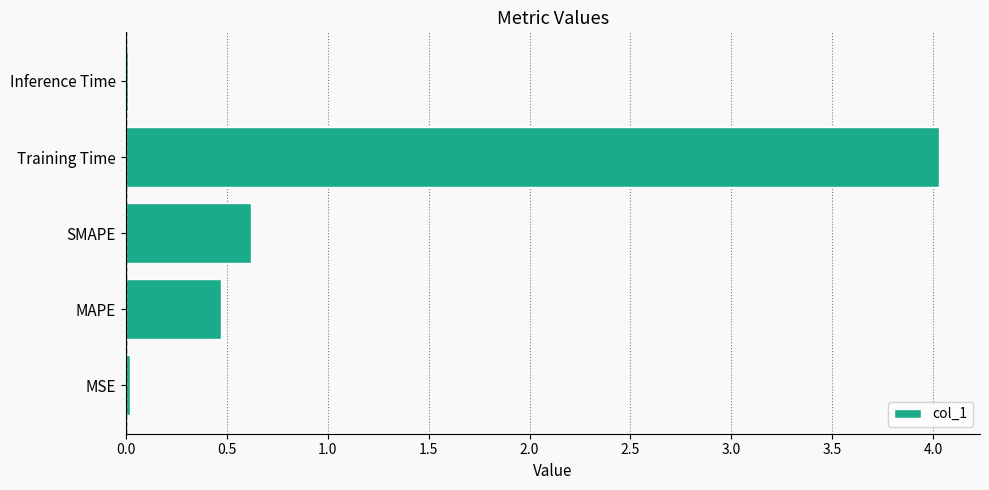

What is the approximate value at Training Time?

4.0